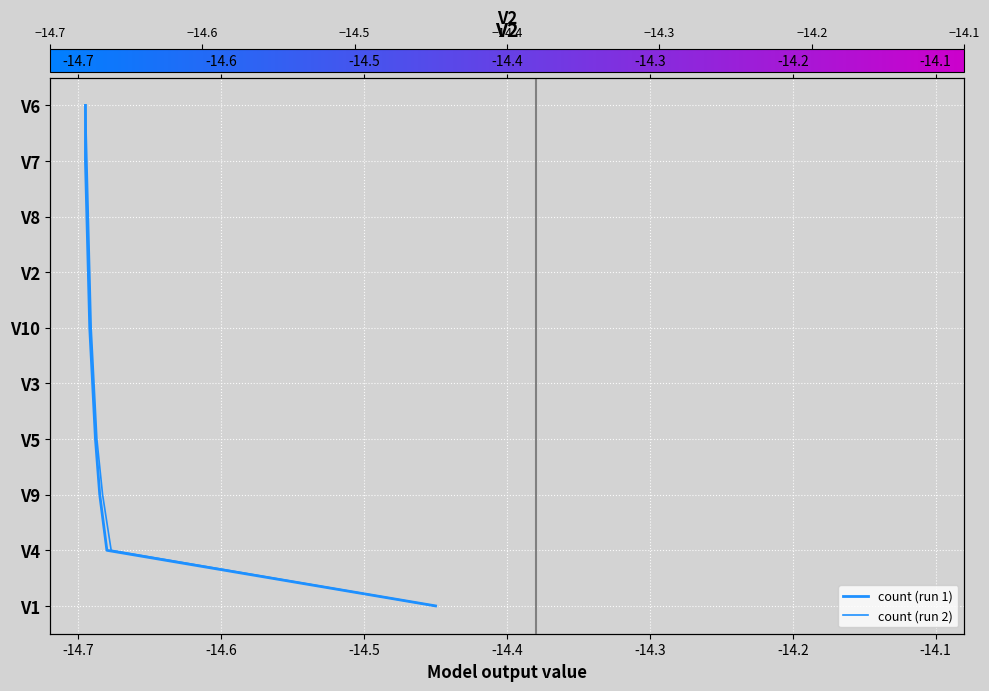

What is the difference between the maximum and second lowest values in the count (run 2) series?

8